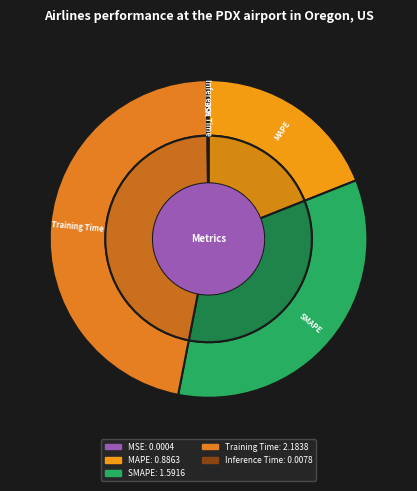

What portion of the pie excludes SMAPE?

65.9%